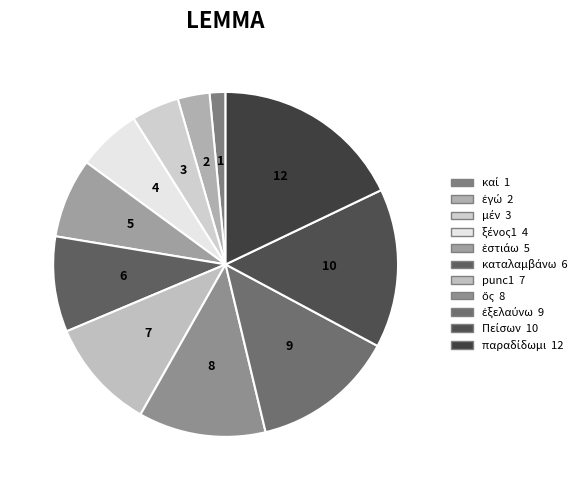

Which has a higher value, punc1 or καταλαμβάνω?

punc1